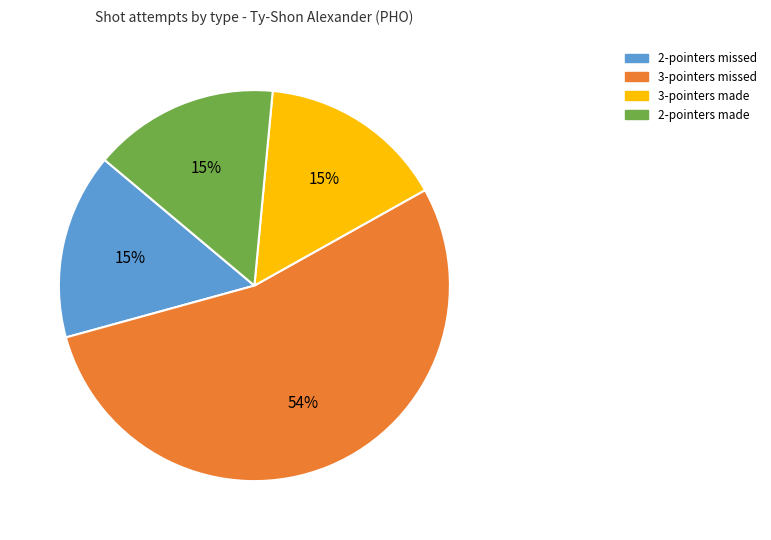

Which category has the biggest portion of the pie?

3-pointers missed